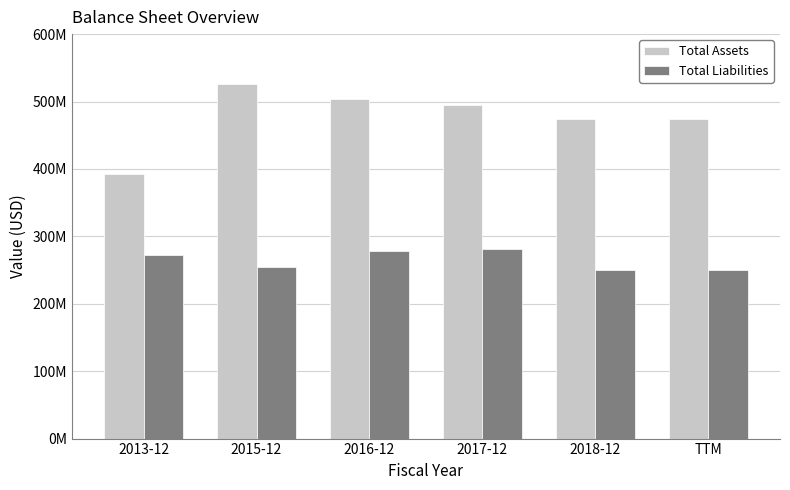

Which has a higher value, TTM or 2016-12?

2016-12